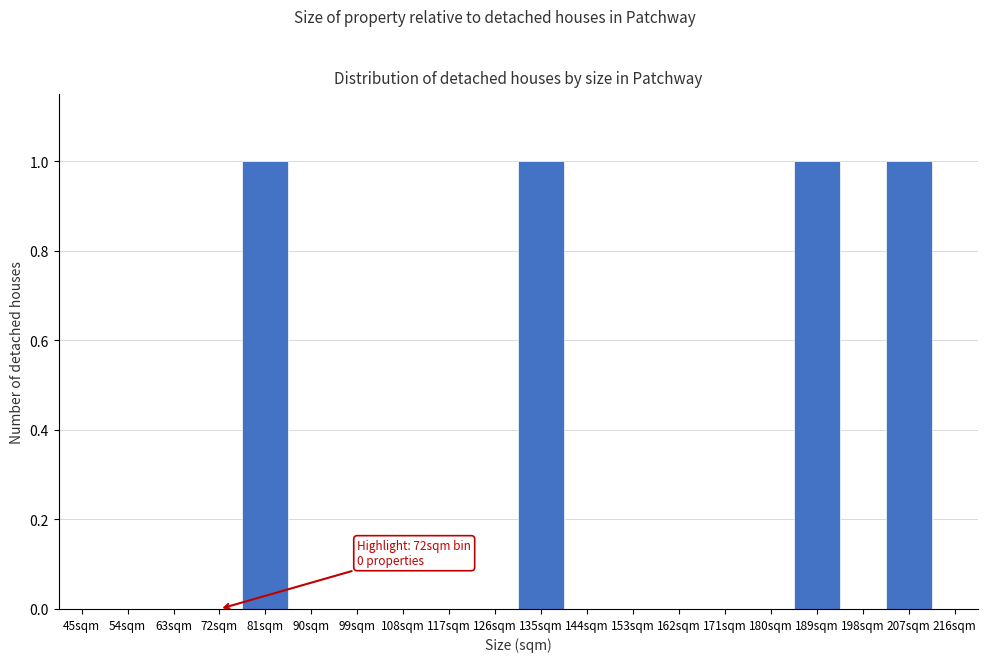

Reading left to right, what are all the values shown in this chart?

45sqm=0	54sqm=0	63sqm=0	72sqm=0	81sqm=1	90sqm=0	99sqm=0	108sqm=0	117sqm=0	126sqm=0	135sqm=1	144sqm=0	153sqm=0	162sqm=0	171sqm=0	180sqm=0	189sqm=1	198sqm=0	207sqm=1	216sqm=0